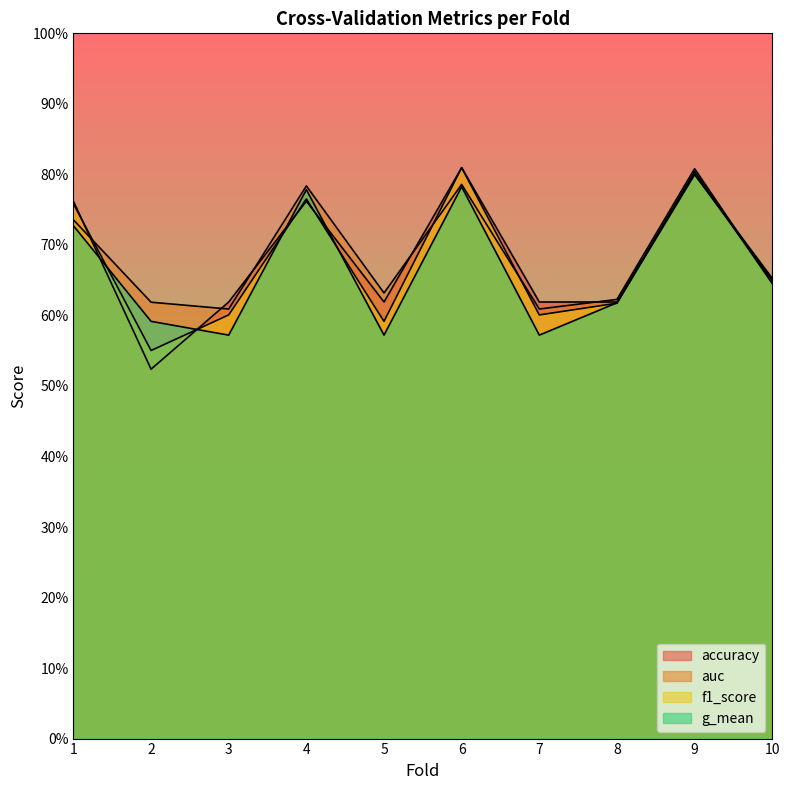

Which series has the widest spread of values?

accuracy